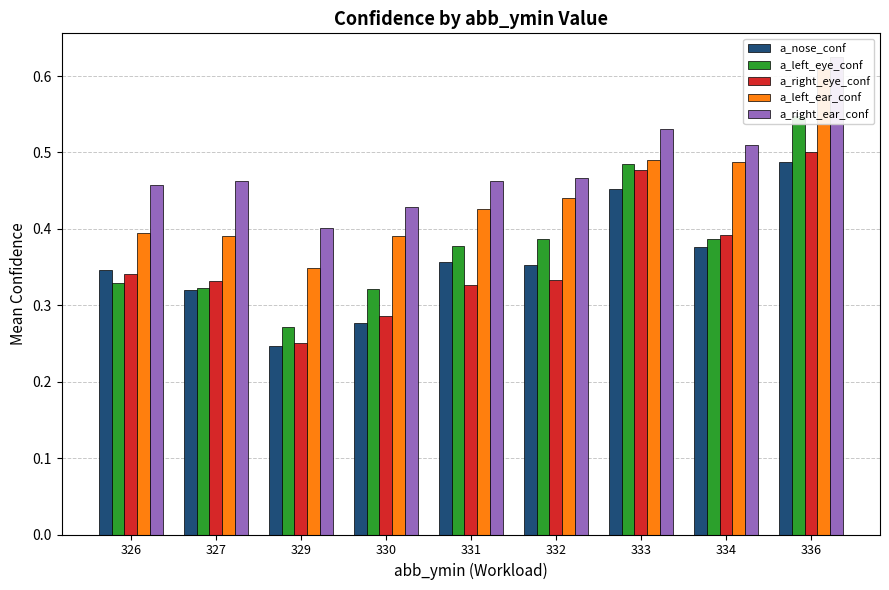

What is the difference between the a_nose_conf values at 329 and 334?

0.1